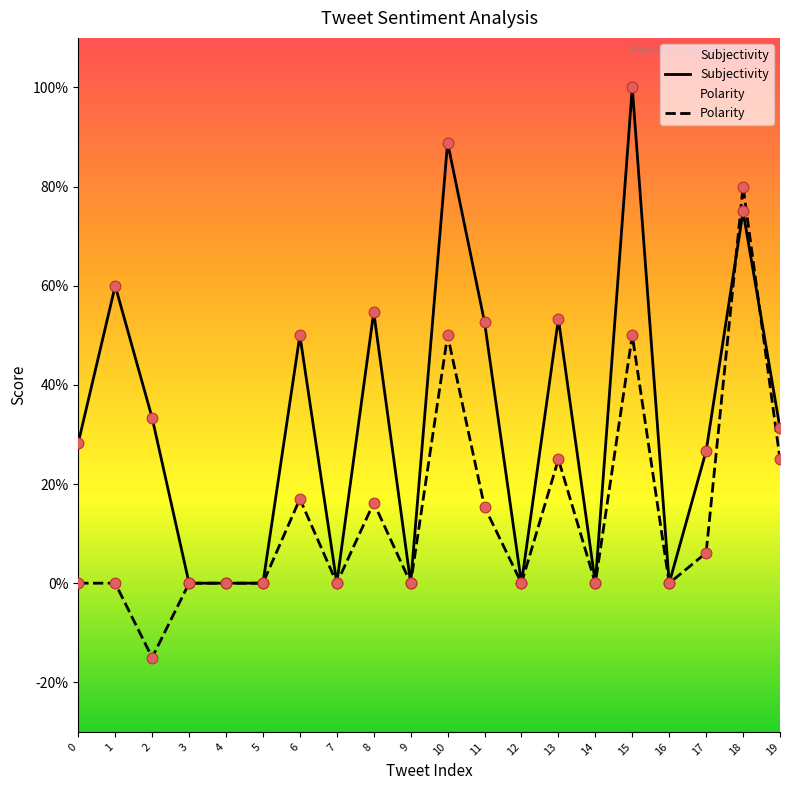

Which series reaches the maximum Y coordinate?

Subjectivity